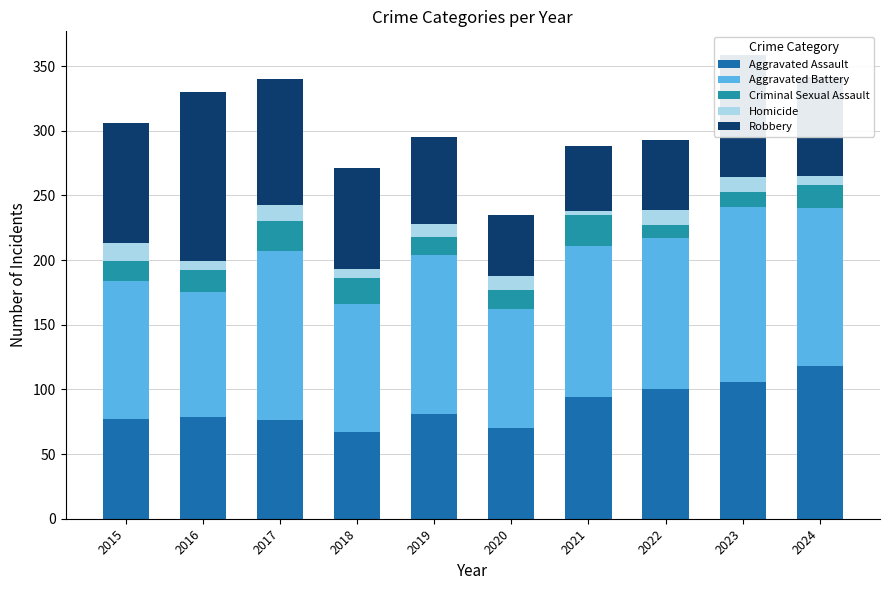

At which category is the sum across all series the highest?

2023